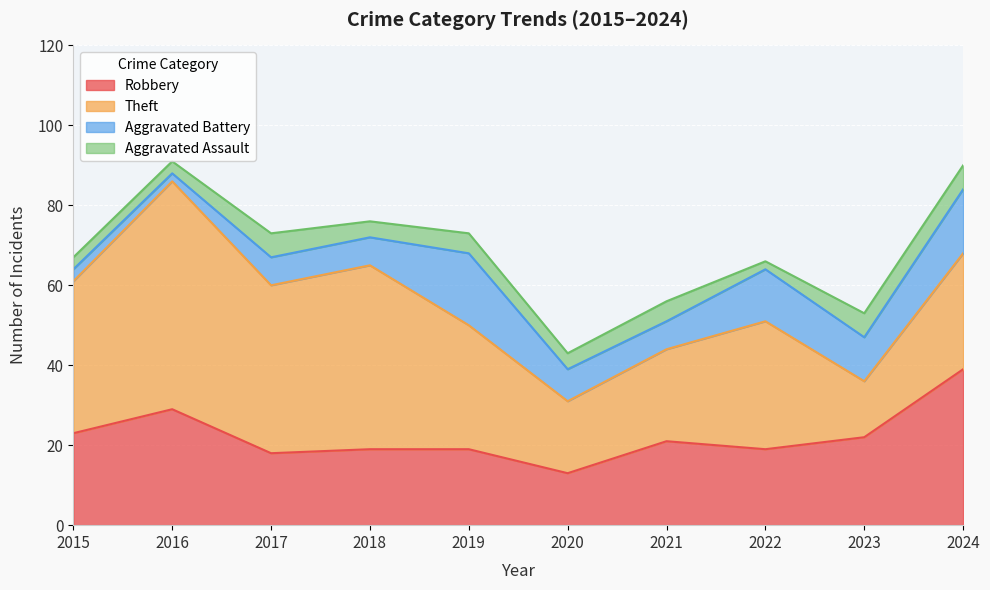

Rank the categories by Robbery value from highest to lowest.

2024, 2016, 2015, 2023, 2021, 2018, 2019, 2022, 2017, 2020